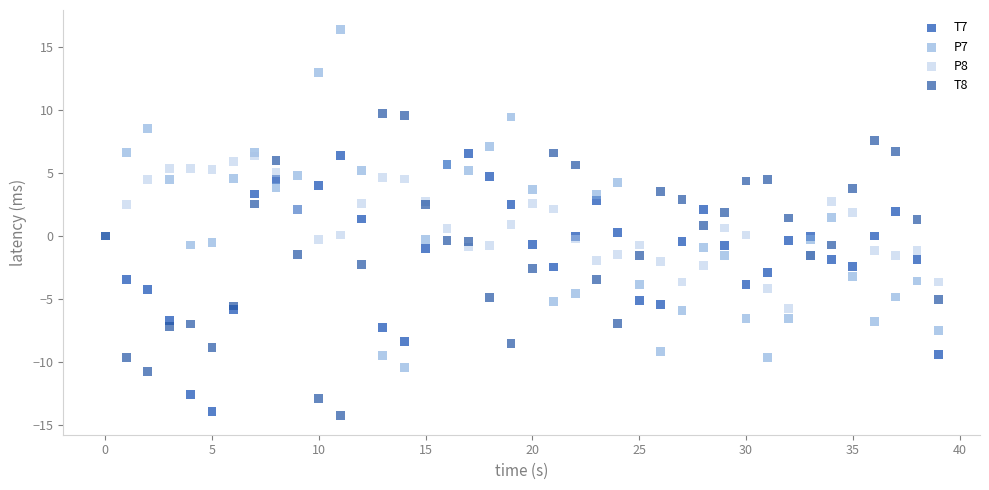

What are all the series names shown in the legend?

T7, P7, P8, T8